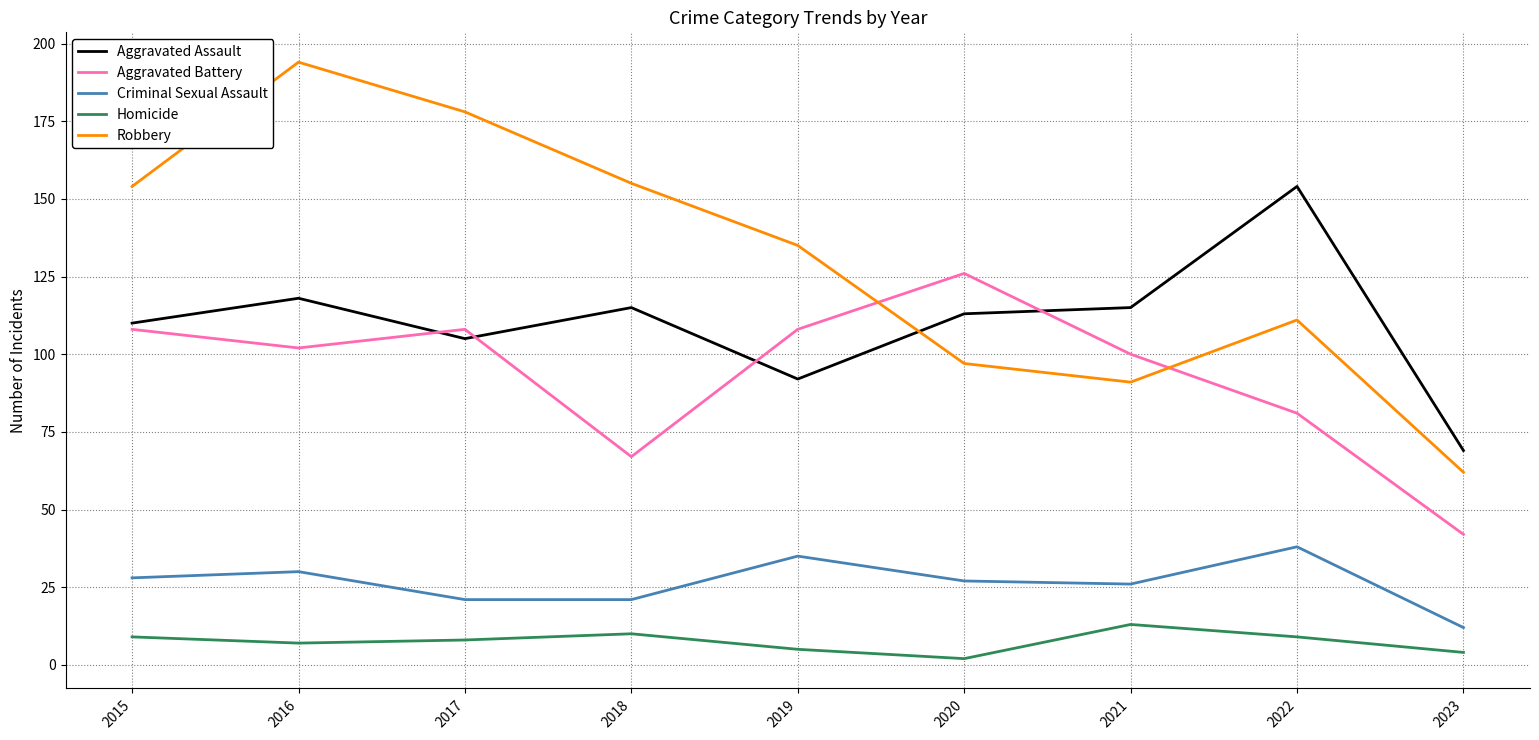

What is the highest value of the Criminal Sexual Assault series?

38